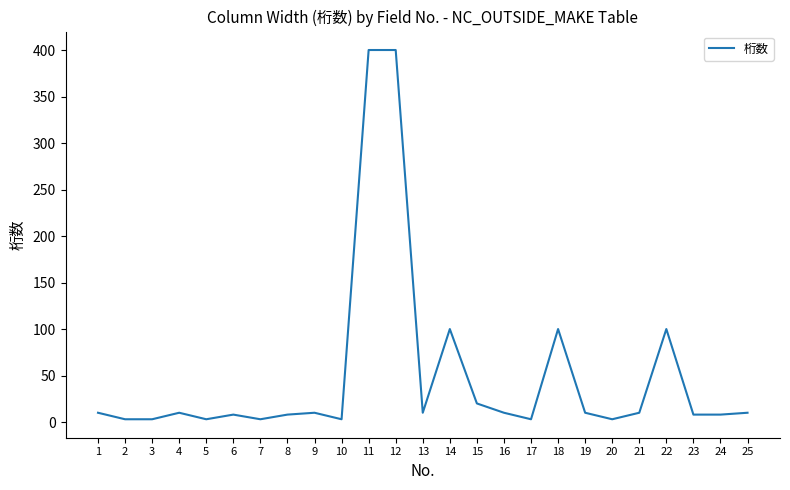

The chart shows a value of 10 at 13. True or false?

True